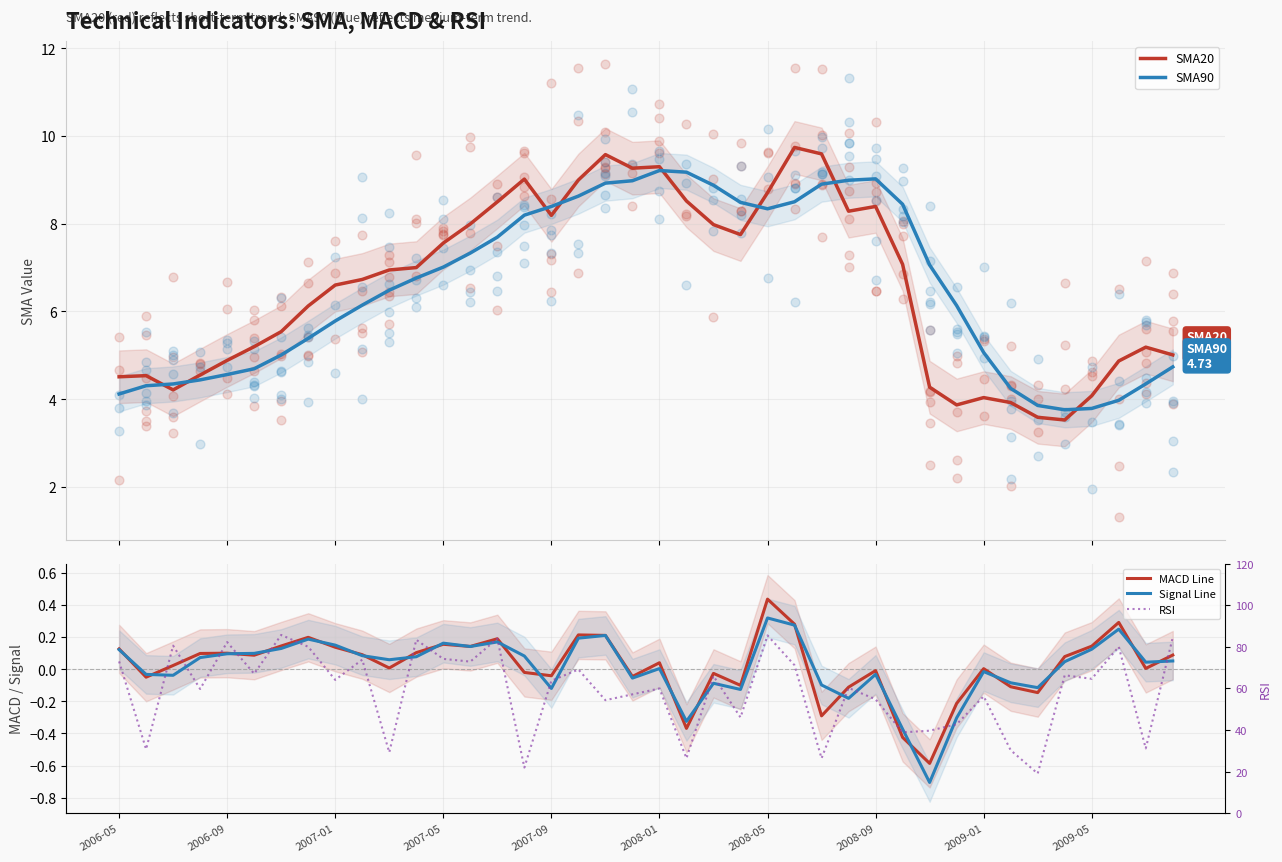

Which series has the largest total across all categories?

RSI